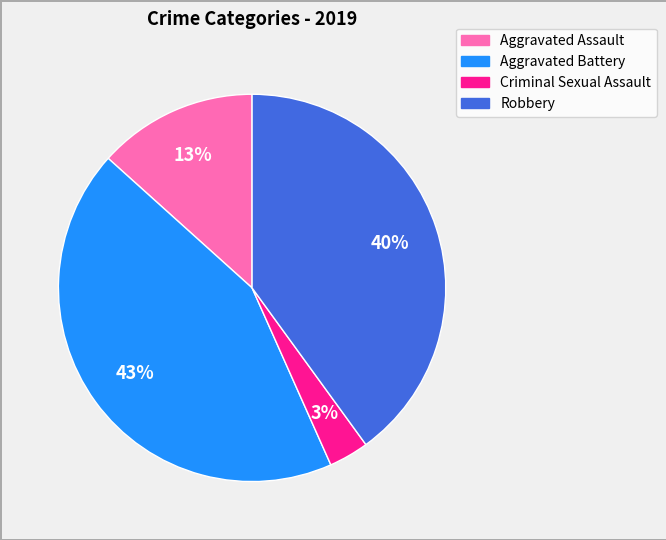

To the nearest percent, what is the difference between the largest and smallest slice percentages?

40%